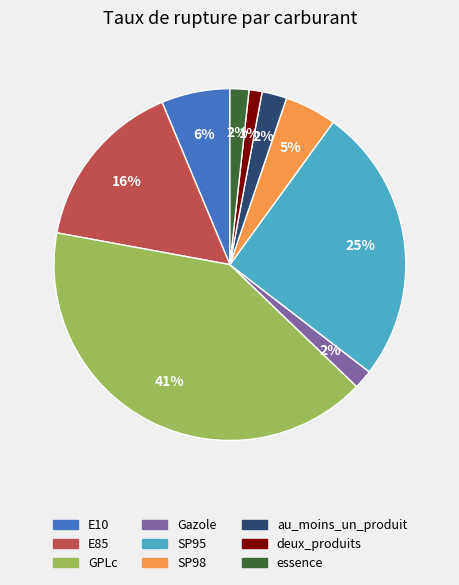

True or false: deux_produits accounts for 1% of the total.

True